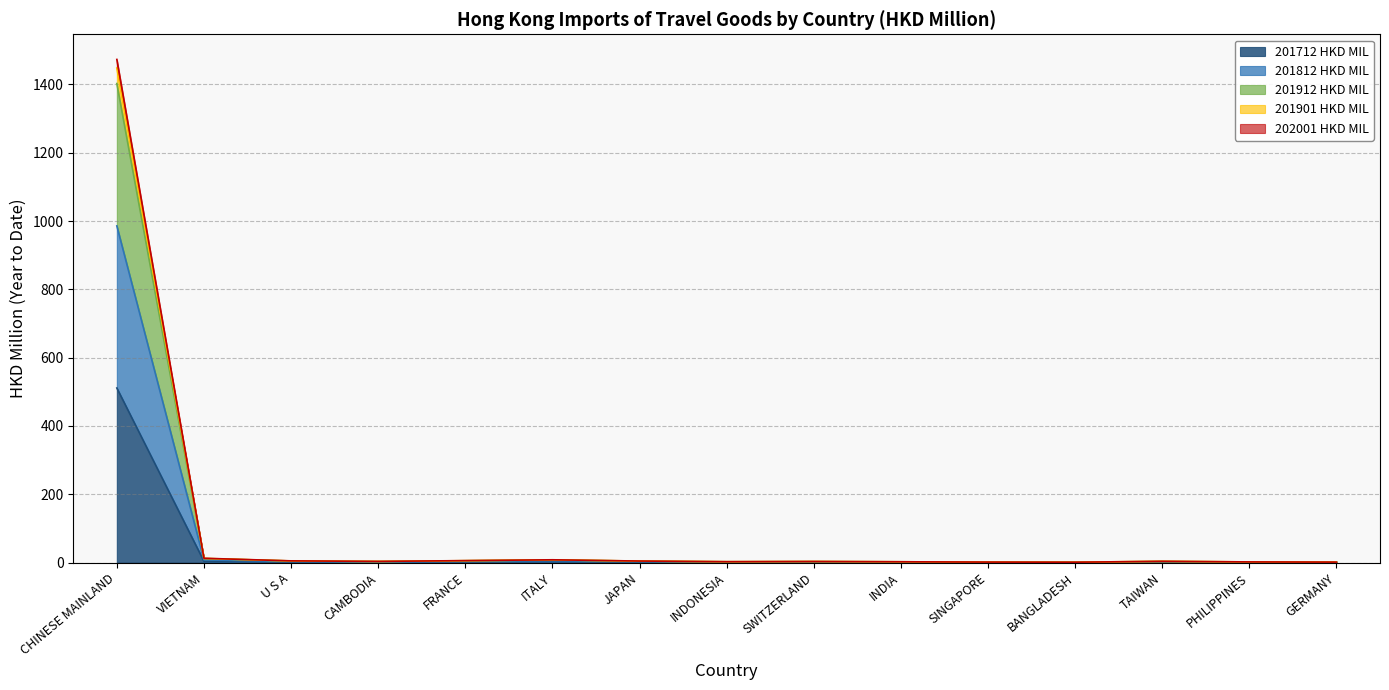

Does the chart have visible grid lines?

Yes